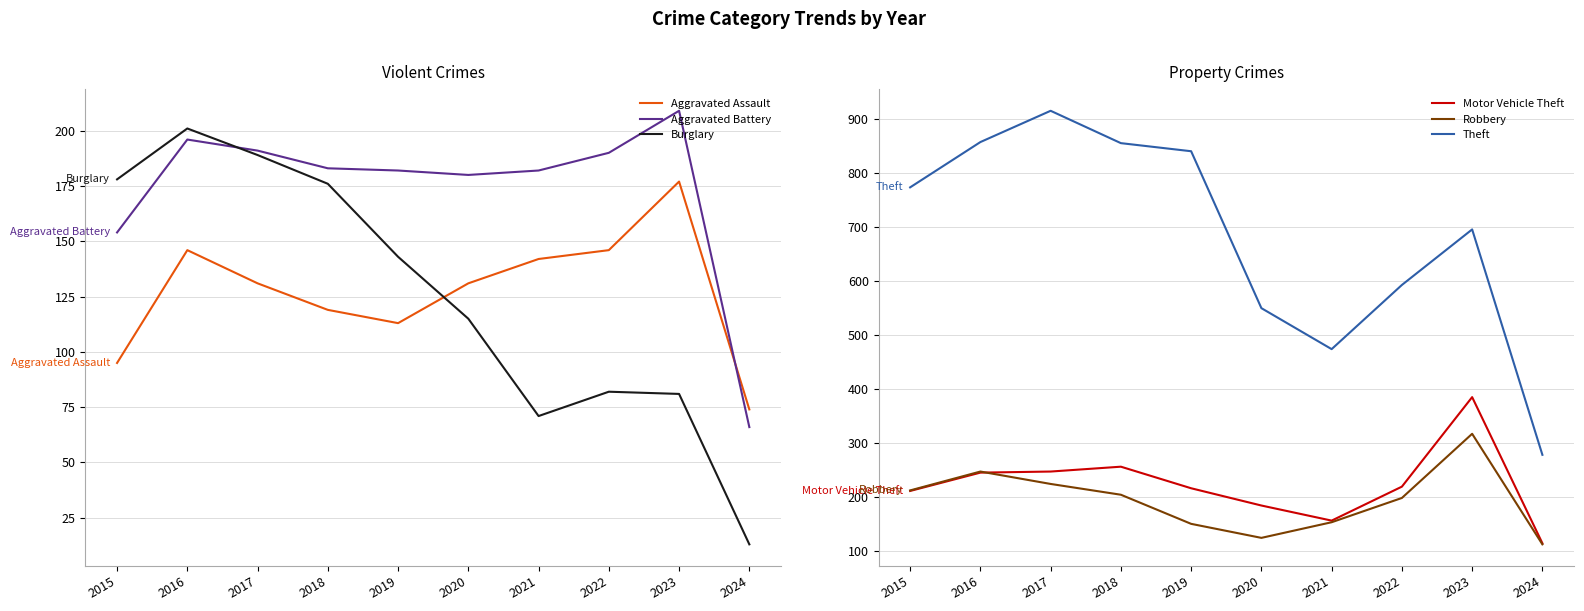

How many times do Aggravated Assault and Aggravated Battery cross each other?

1